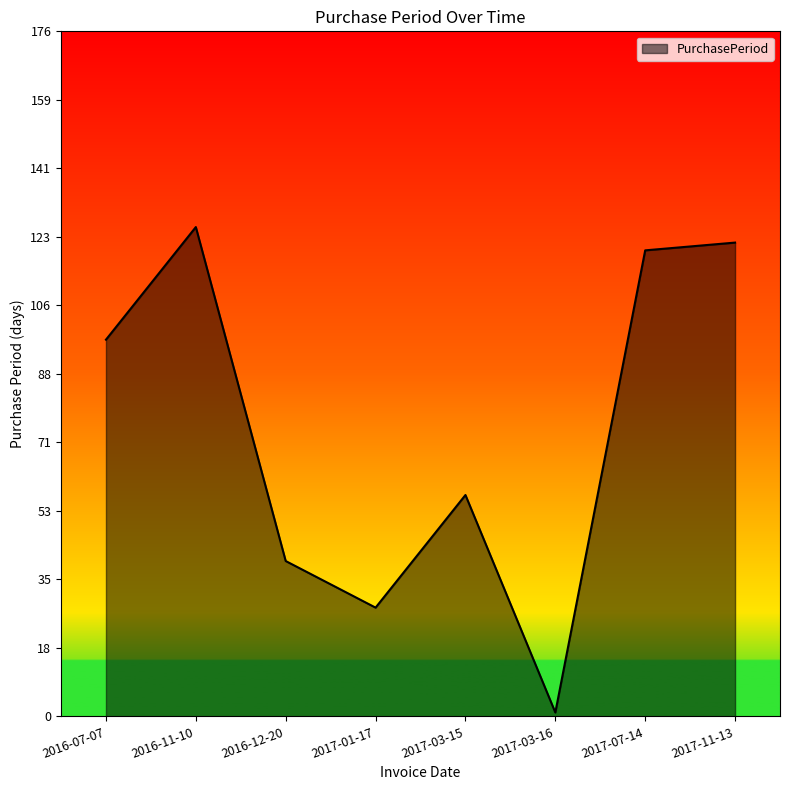

Where is the data nearest to the value 63?

2017-03-15